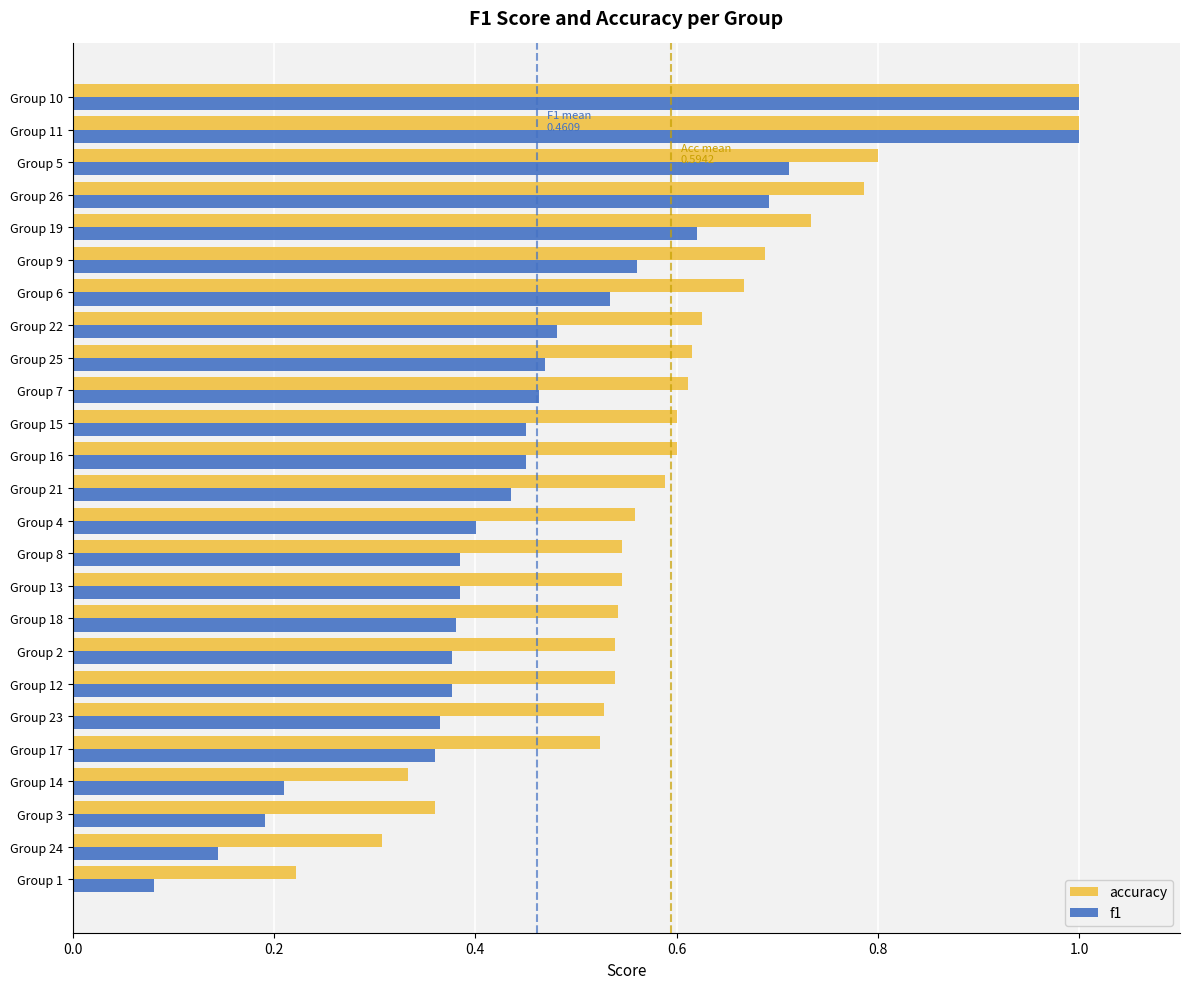

At which label is accuracy closest to 0?

Group 1